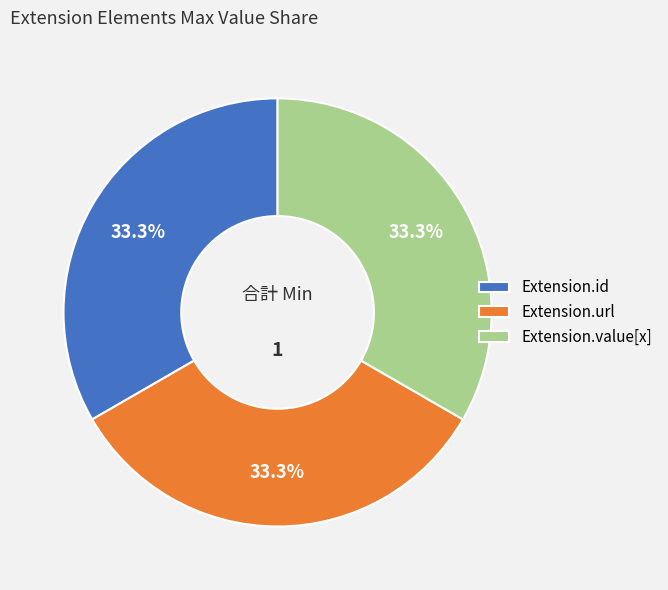

Does any single category account for the majority?

No